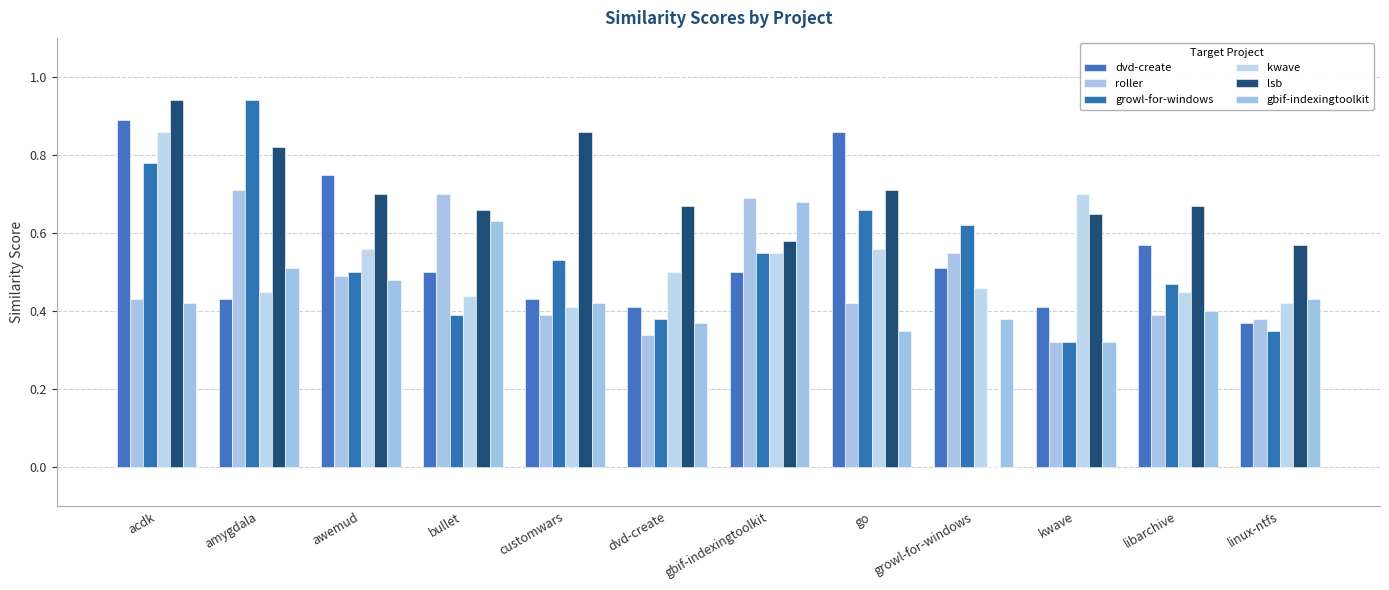

Which has a higher value, go or dvd-create?

go